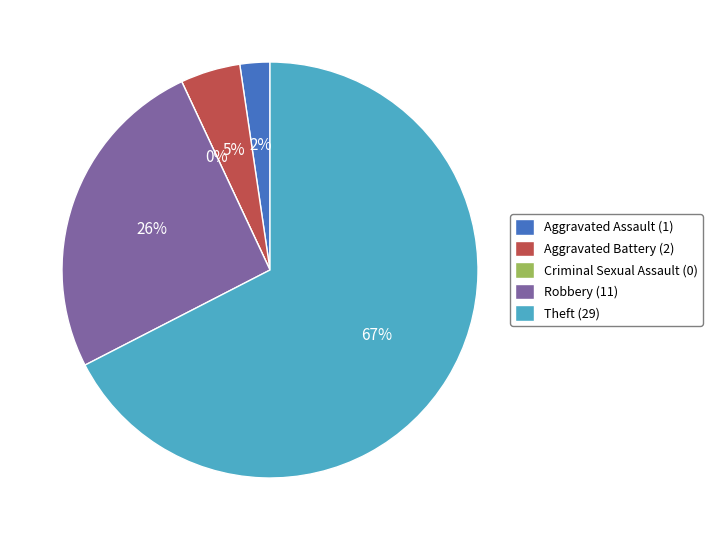

What percentage is the Aggravated Battery slice, to the nearest percent?

5%